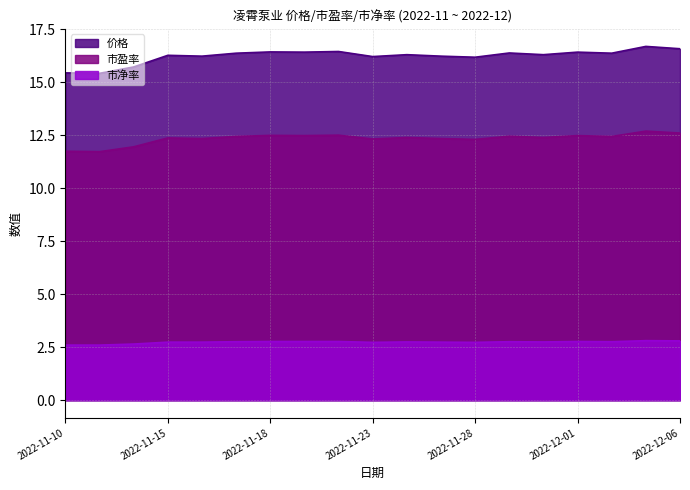

List the labels in order of 市净率 value, smallest first.

2022-11-10, 2022-11-11, 2022-11-14, 2022-11-23, 2022-11-28, 2022-11-15, 2022-11-16, 2022-11-25, 2022-11-24, 2022-11-30, 2022-11-17, 2022-11-29, 2022-12-02, 2022-11-18, 2022-11-21, 2022-11-22, 2022-12-01, 2022-12-06, 2022-12-05